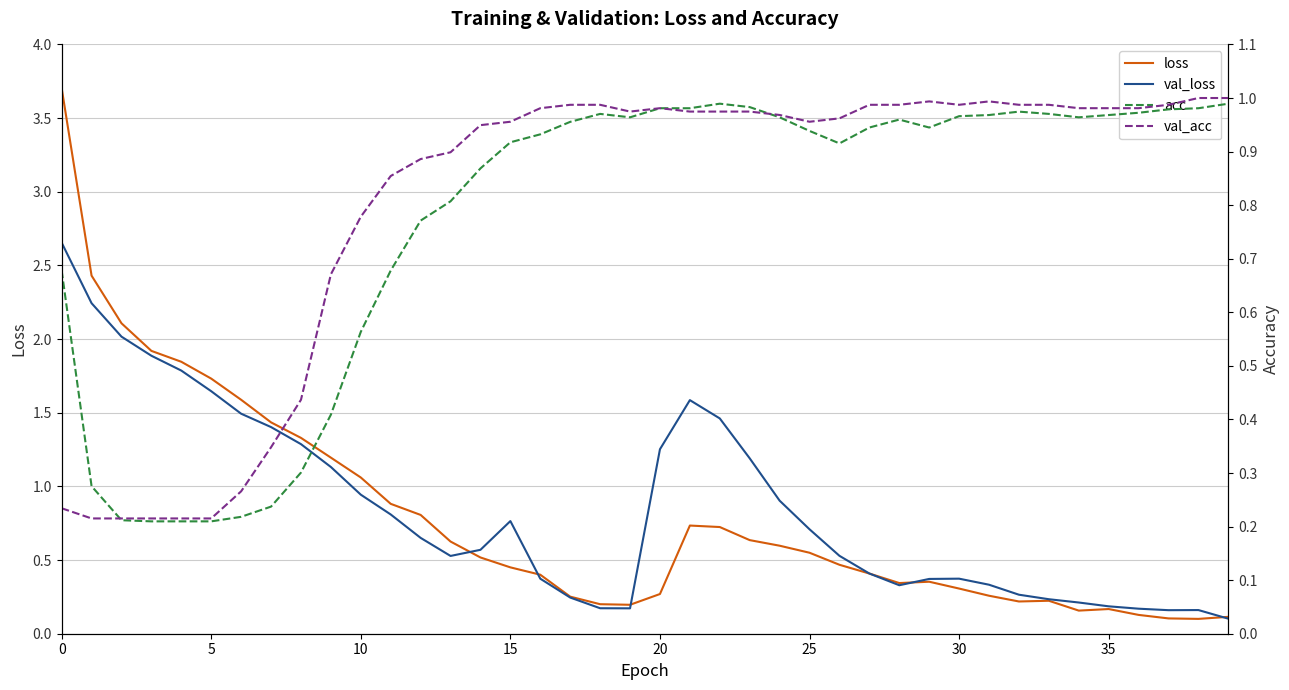

What is the difference between the highest and lowest values at 13?

0.4